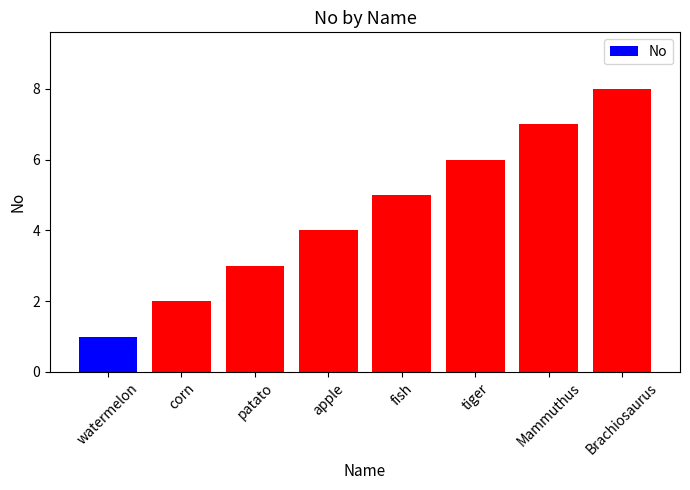

What is the smallest value displayed?

1